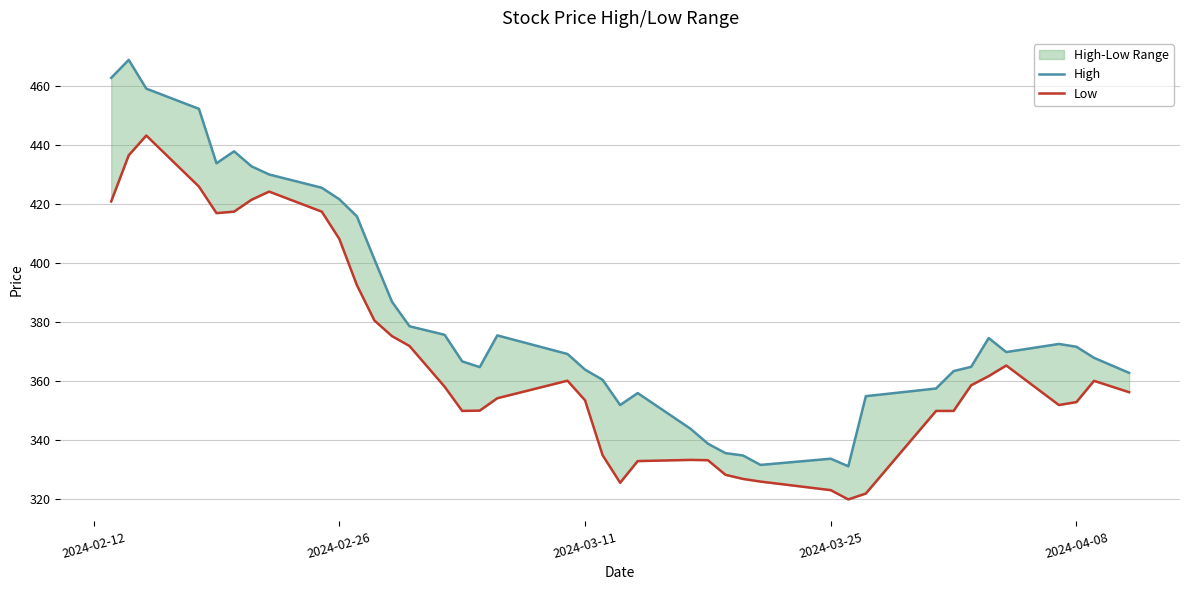

What are all the series names shown in the legend?

High, Low